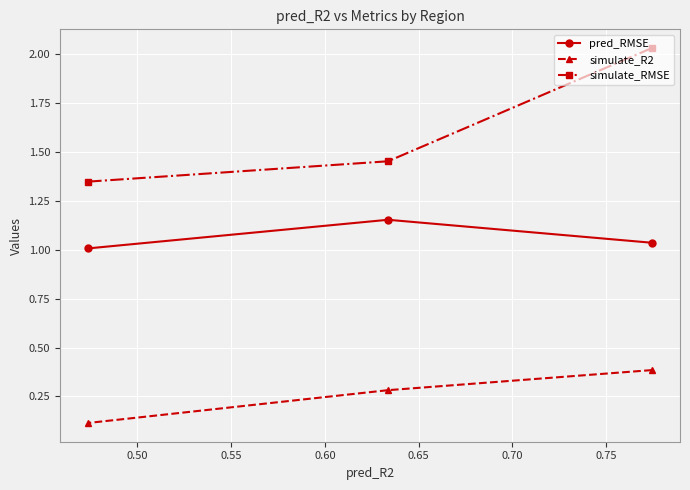

What is the average value of the simulate_RMSE series?

1.6